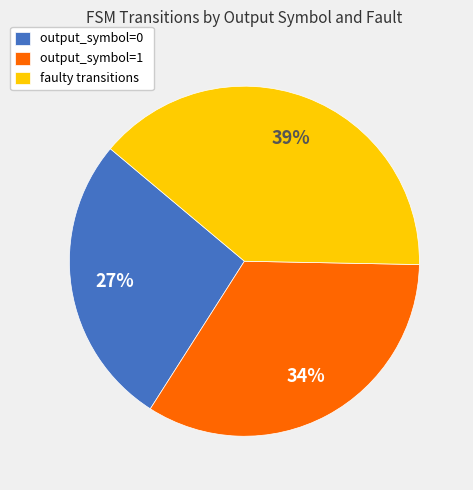

Which category has the smallest portion of the pie?

output_symbol=0